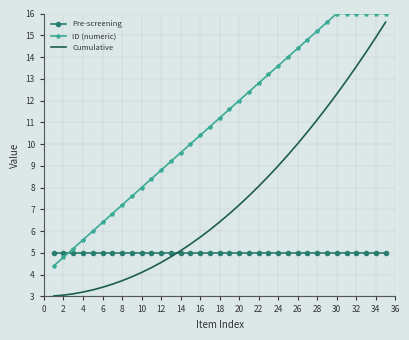

Which series has the largest total across all categories?

ID (numeric)